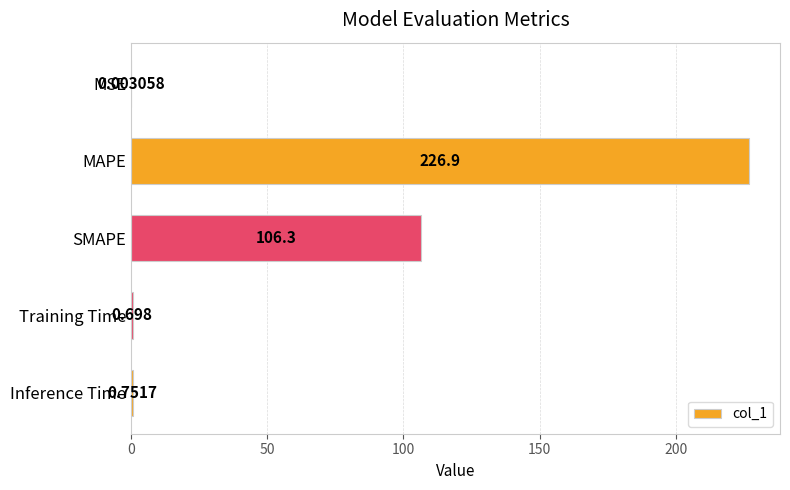

Between Training Time and MSE, which is larger?

Training Time